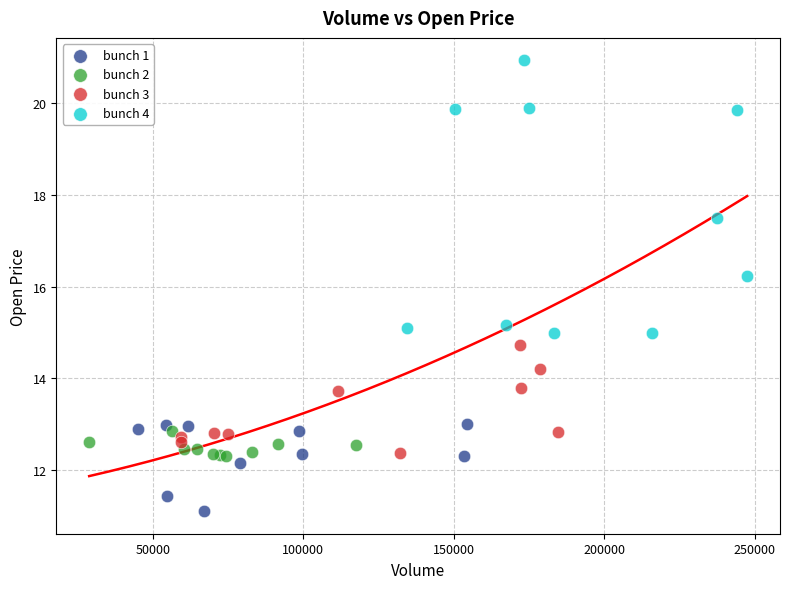

Which series has the widest spread of Y values?

bunch 4